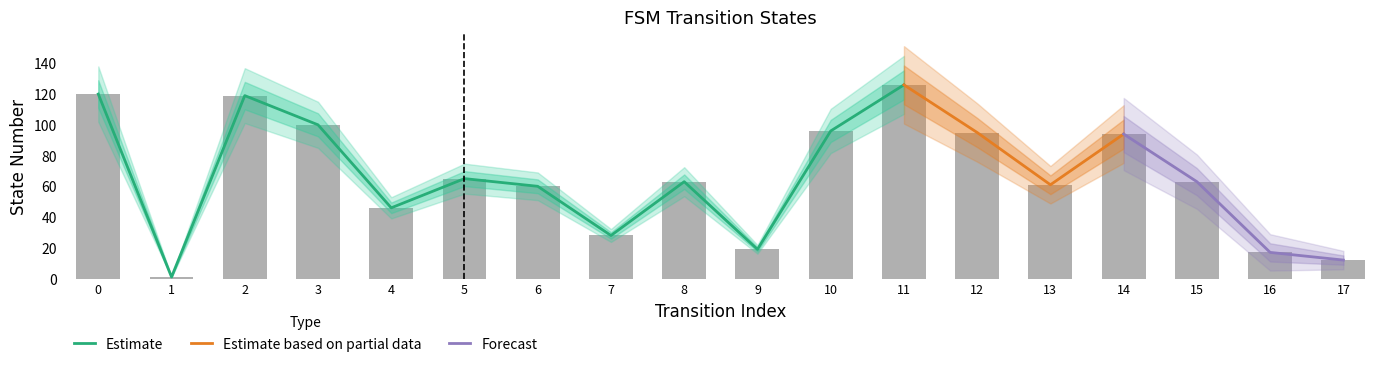

How many categories are shown in the chart?

18